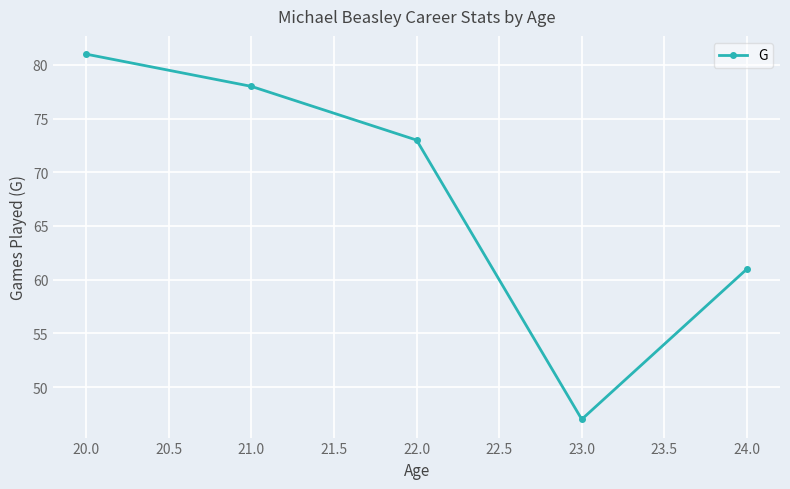

What is the greatest value displayed?

81